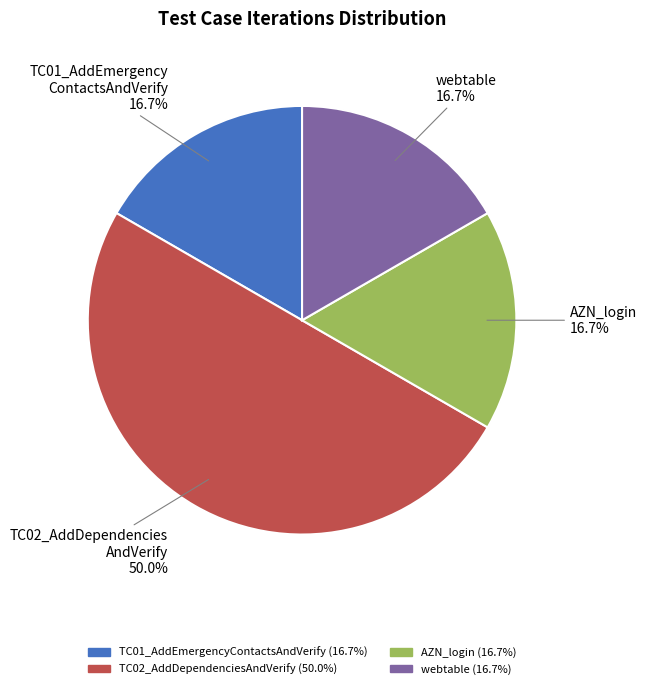

What is the smallest slice in the pie chart?

TC01_AddEmergencyContactsAndVerify